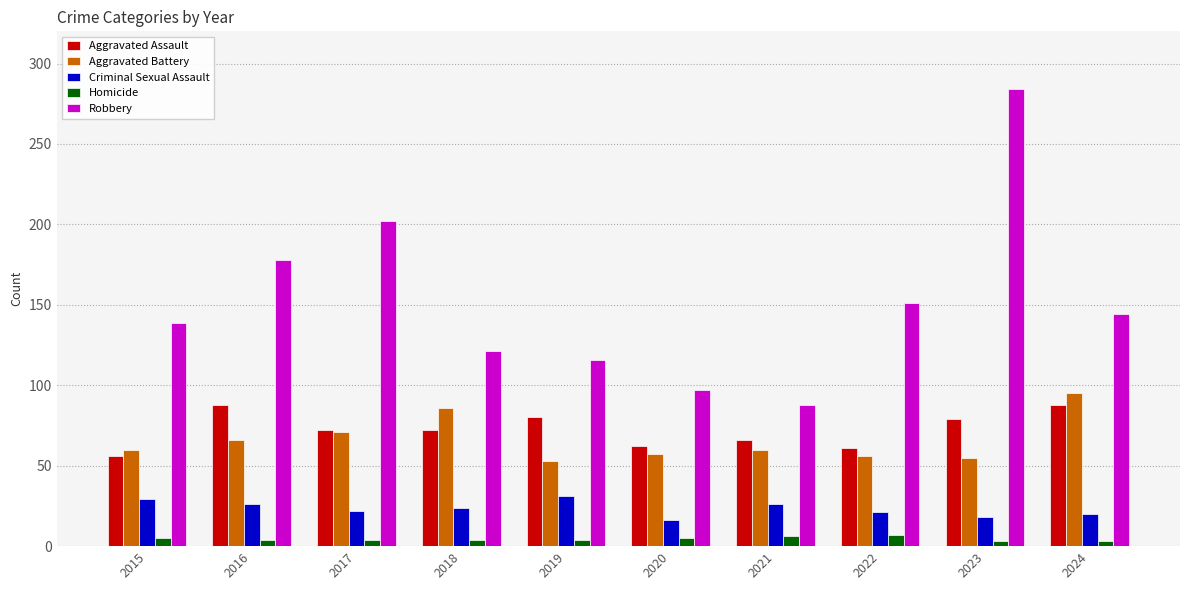

Count the number of data series in this chart.

5